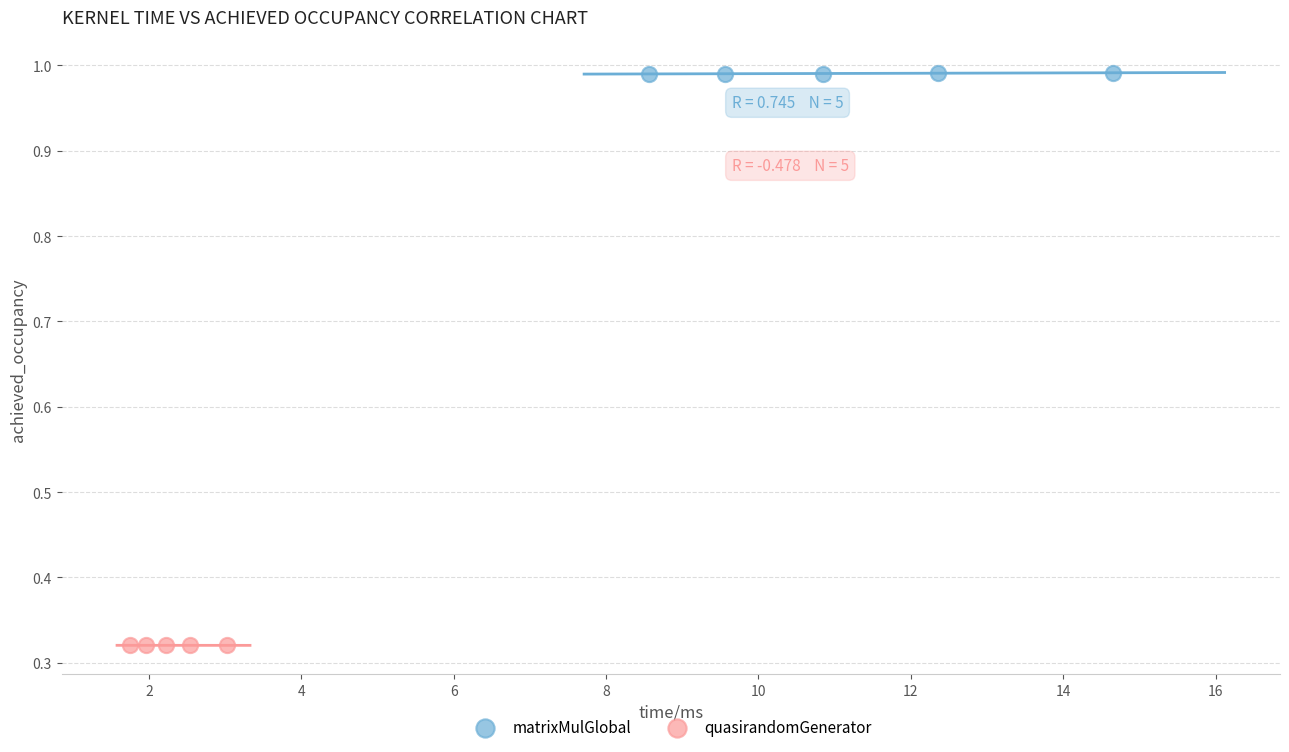

Which series contains the highest Y value?

matrixMulGlobal